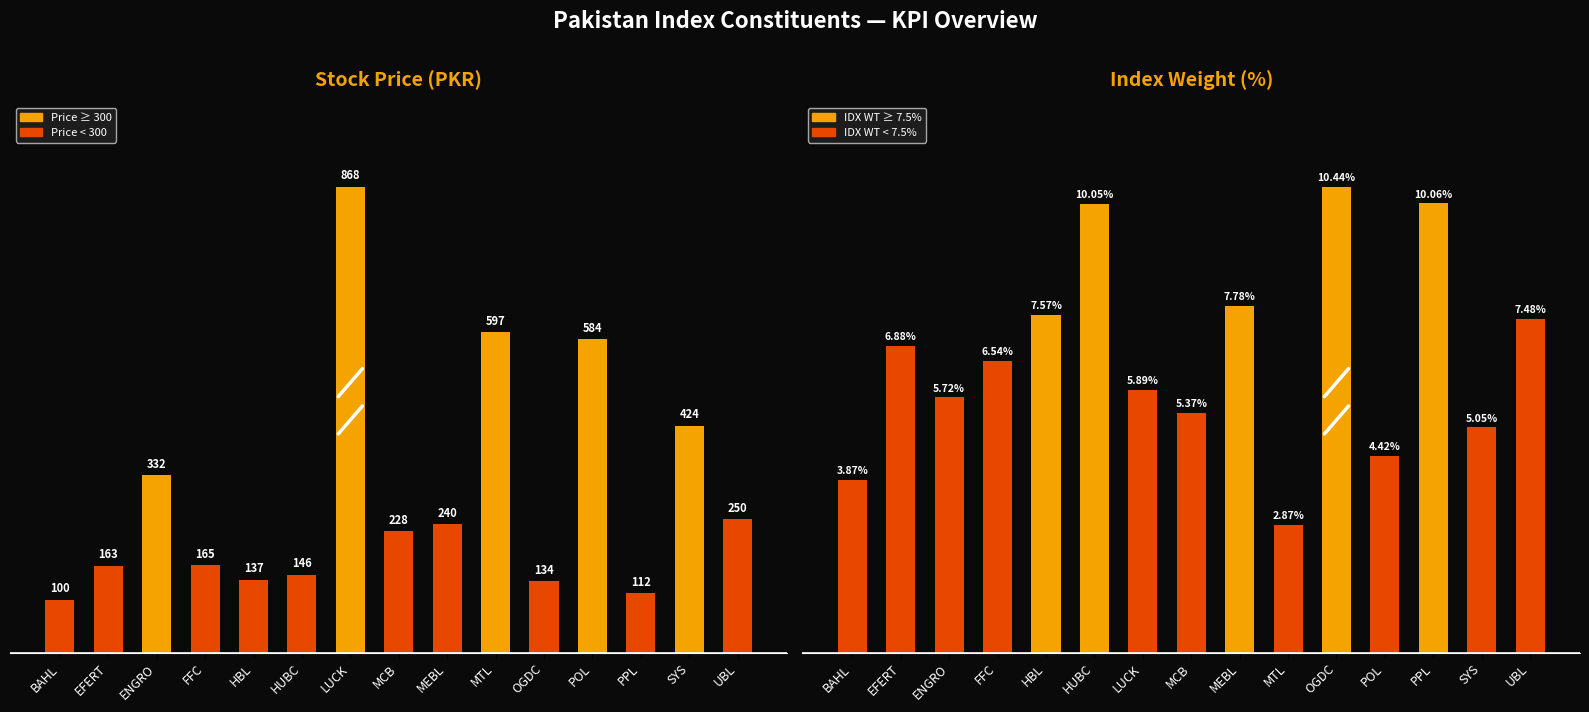

What is the label of the 3rd bar from the right?

PPL